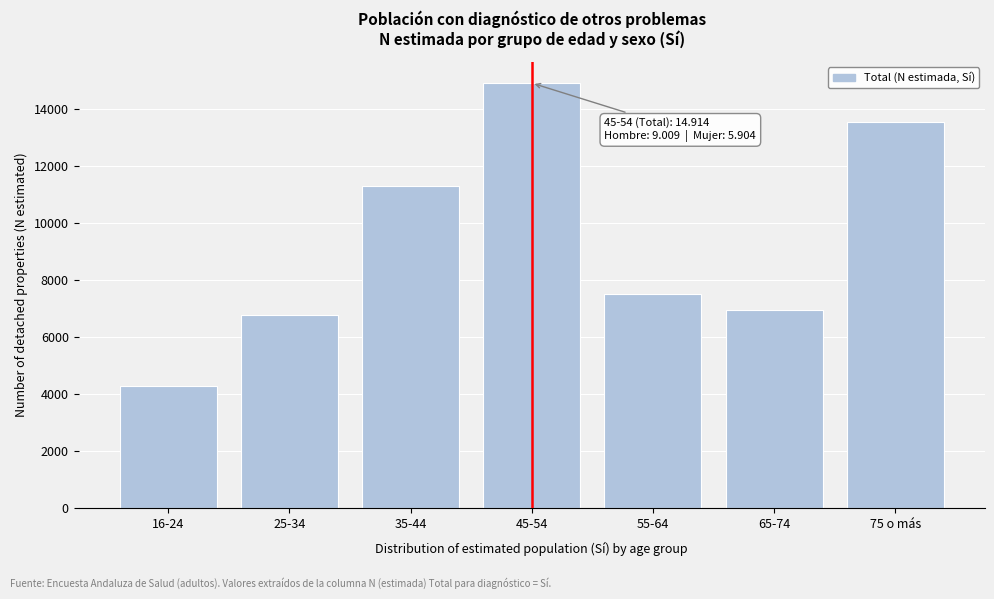

Reading left to right, extract all data points from this chart.

4274	6763	11310	14914	7523	6951	13552